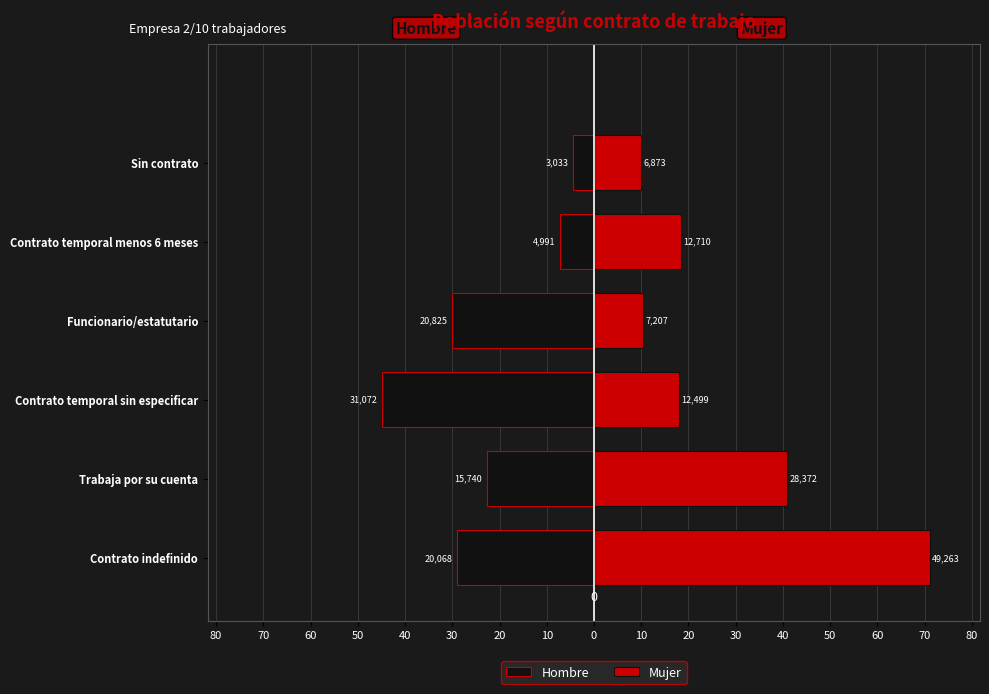

Reading left to right, what are all the values shown in this chart?

Hombre: -28.9	-22.7	-44.8	-30.0	-7.2	-4.4
Mujer: 71.1	40.9	18.0	10.4	18.3	9.9